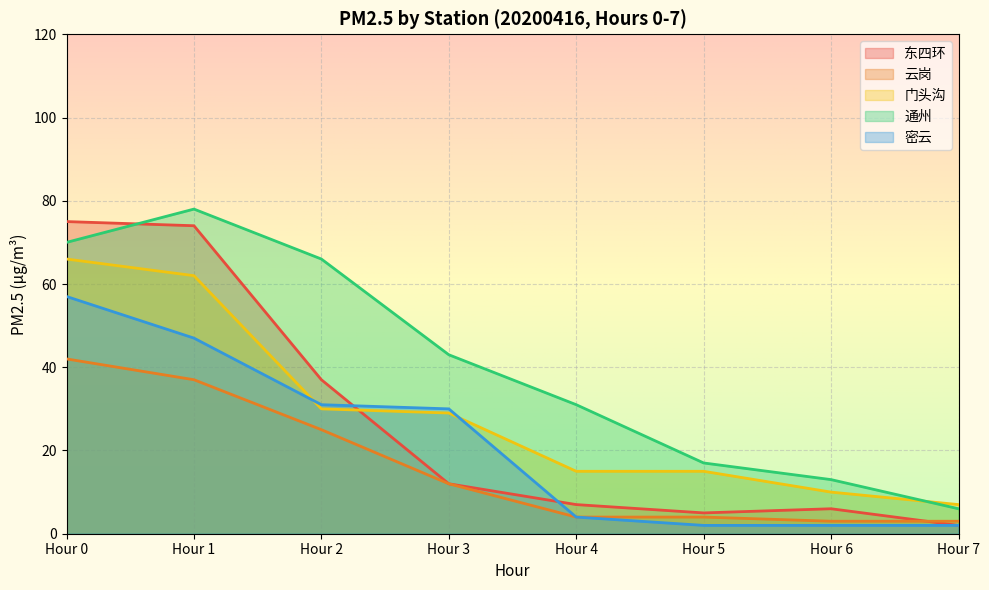

At how many categories does at least one series exceed 35?

4